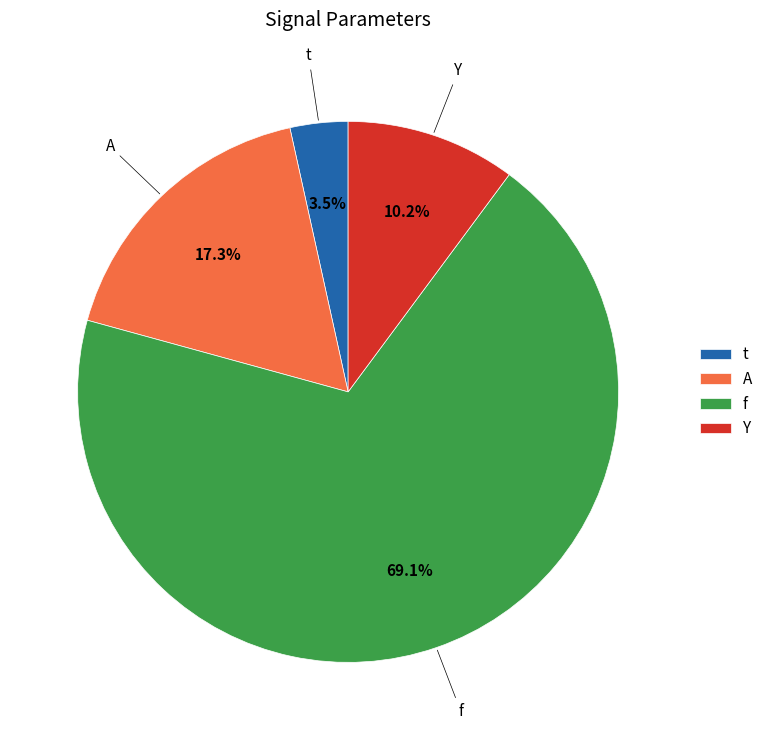

Does any single category account for the majority?

Yes